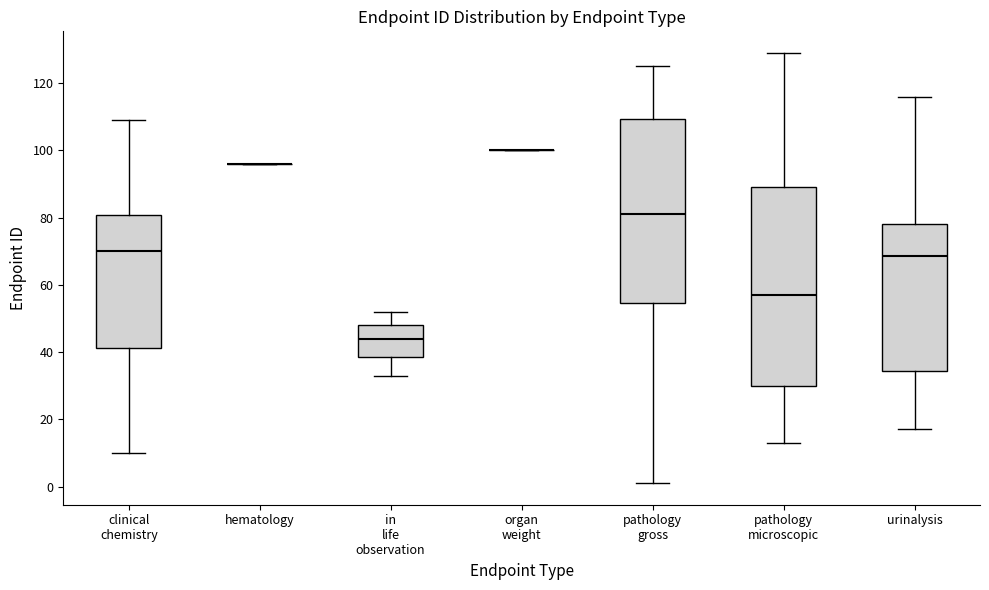

Where is the upper edge of the box for clinical chemistry on the y-axis? The values are not printed on the chart, so give them approximately, as read against the axis.

80